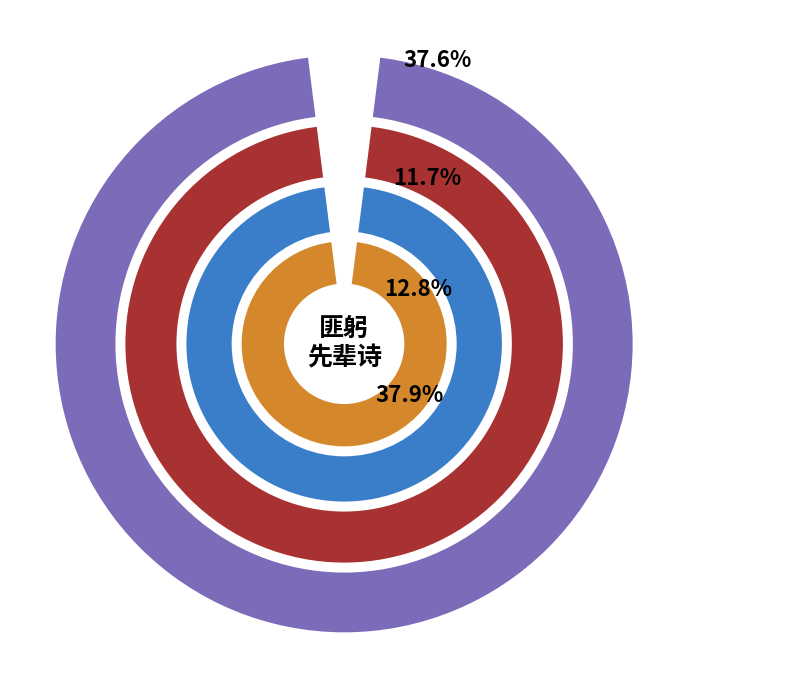

What percentage is NOT represented by 匪躬先之桐庐因作诗送之?

62.1%